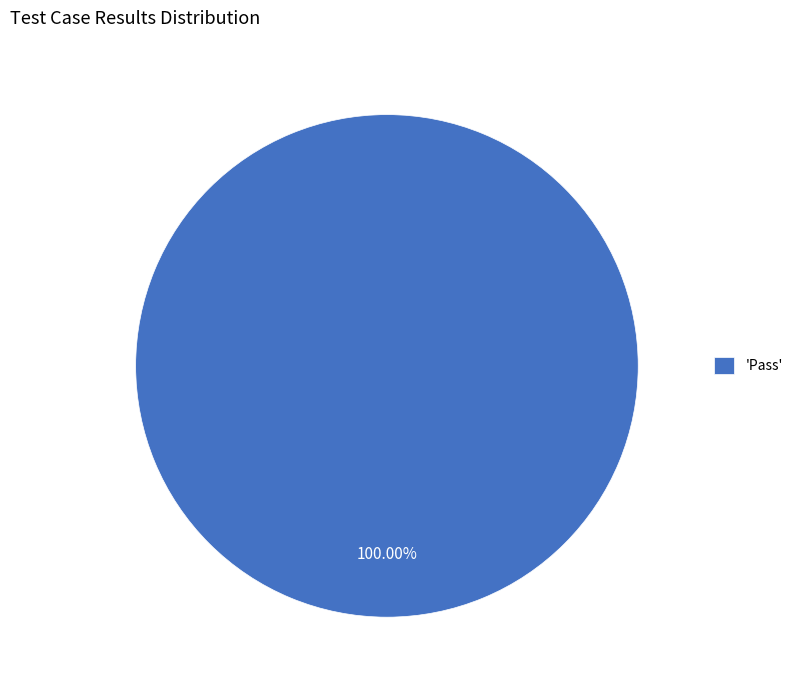

Does any single category account for the majority?

Yes